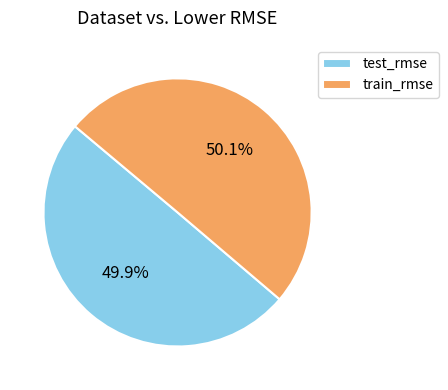

Is there a majority slice in this chart?

Yes